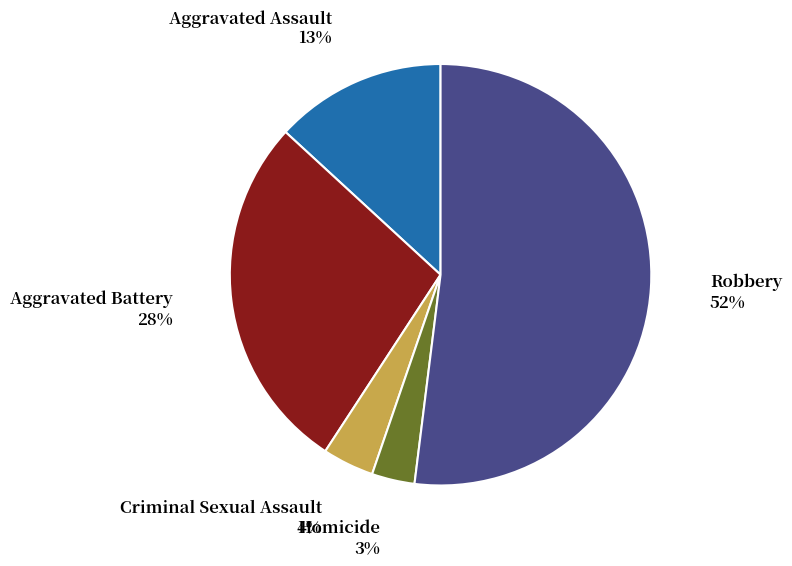

To the nearest percent, what is the average slice percentage?

20%